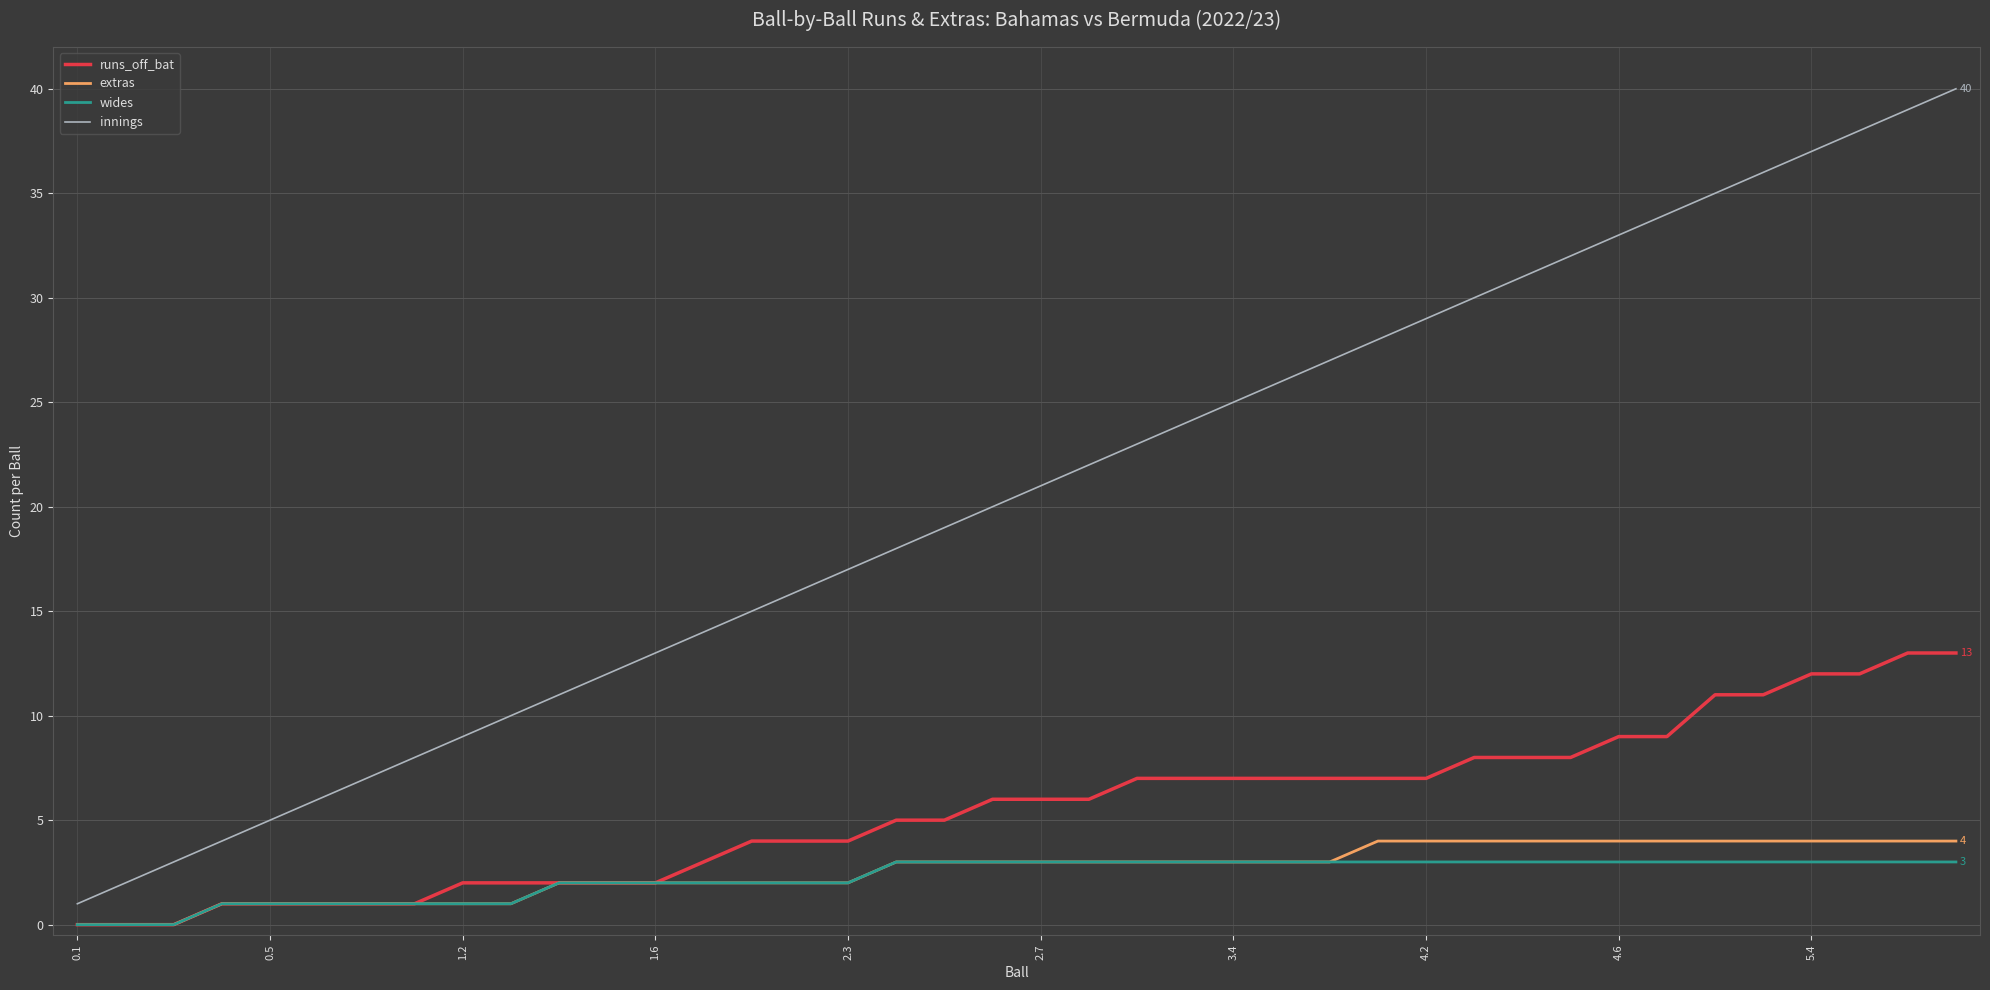

True or false: extras and innings intersect in this chart.

False